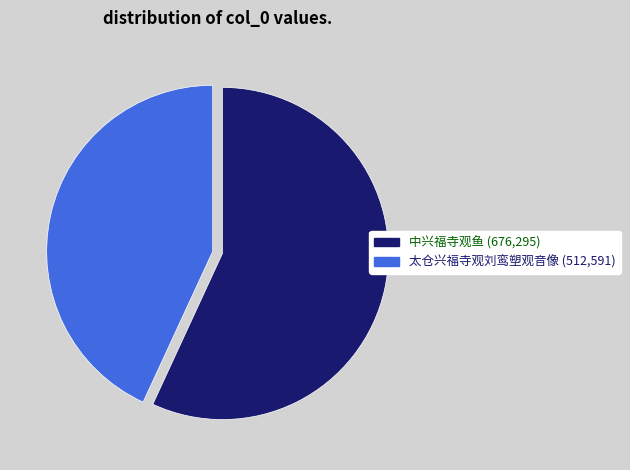

Combined, do 太仓兴福寺观刘鸾塑观音像 and 中兴福寺观鱼 account for over 50%?

Yes